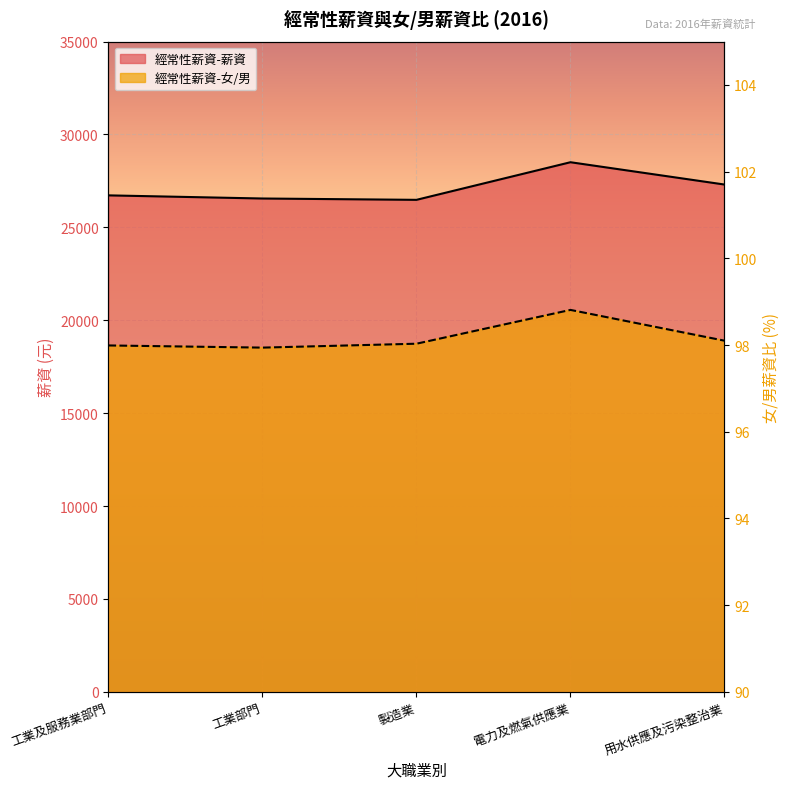

What is the minimum value for 經常性薪資-薪資?

26482.0